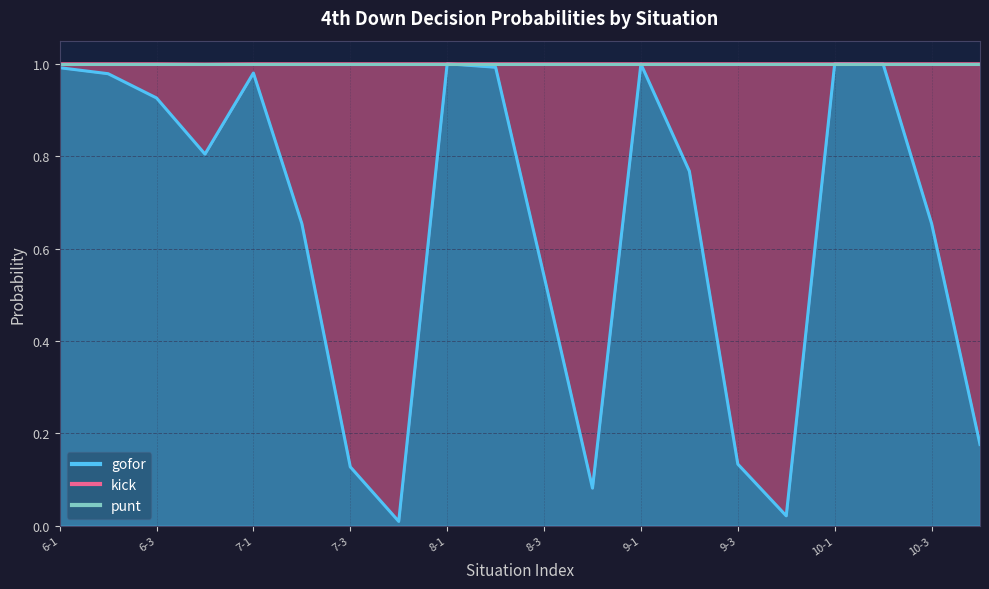

Count the punt values in the range 1 to 2.

19